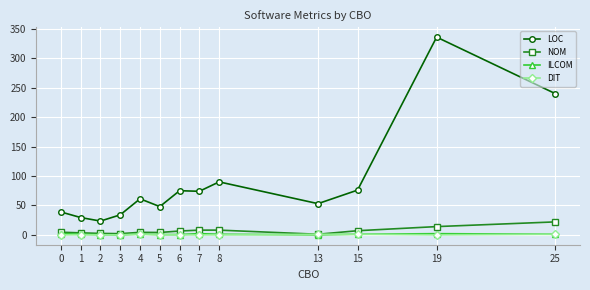

At which category is the sum across all series the highest?

19